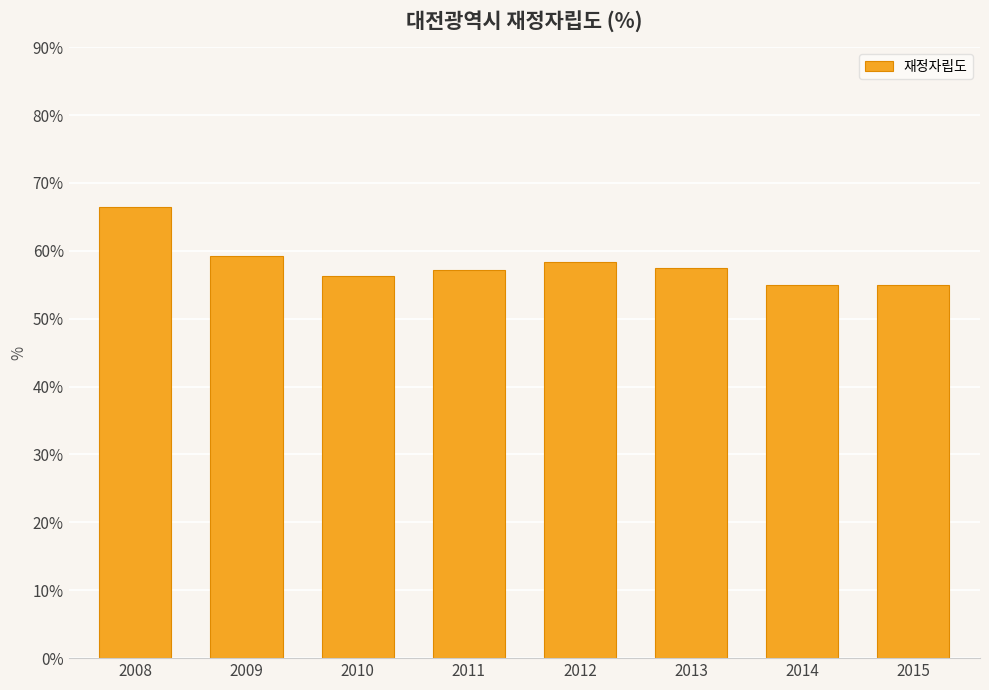

Is it true that the value at 2014 is 17.8?

False